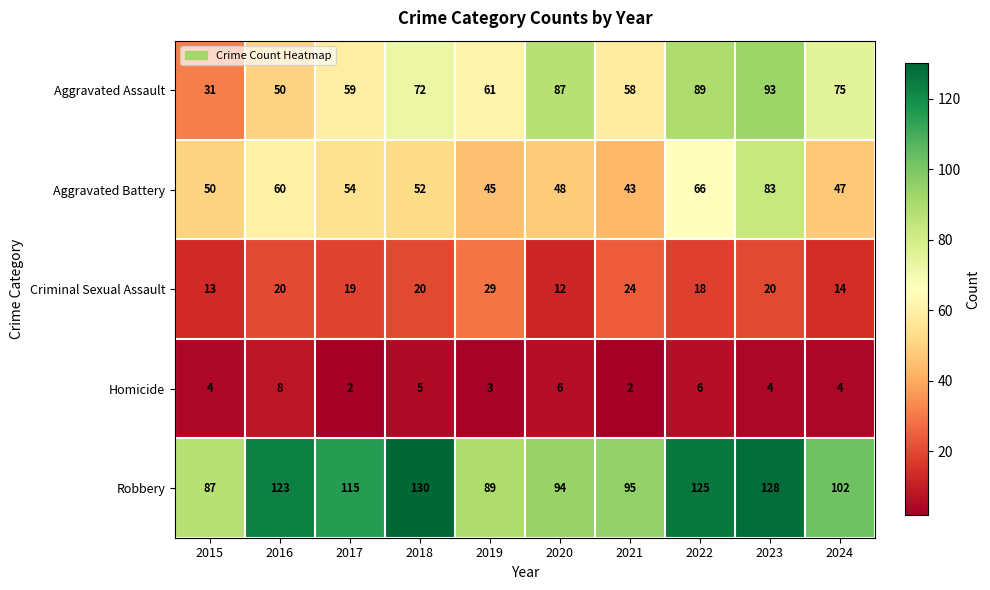

The Criminal Sexual Assault series shows 18 at 2022. True or false?

True